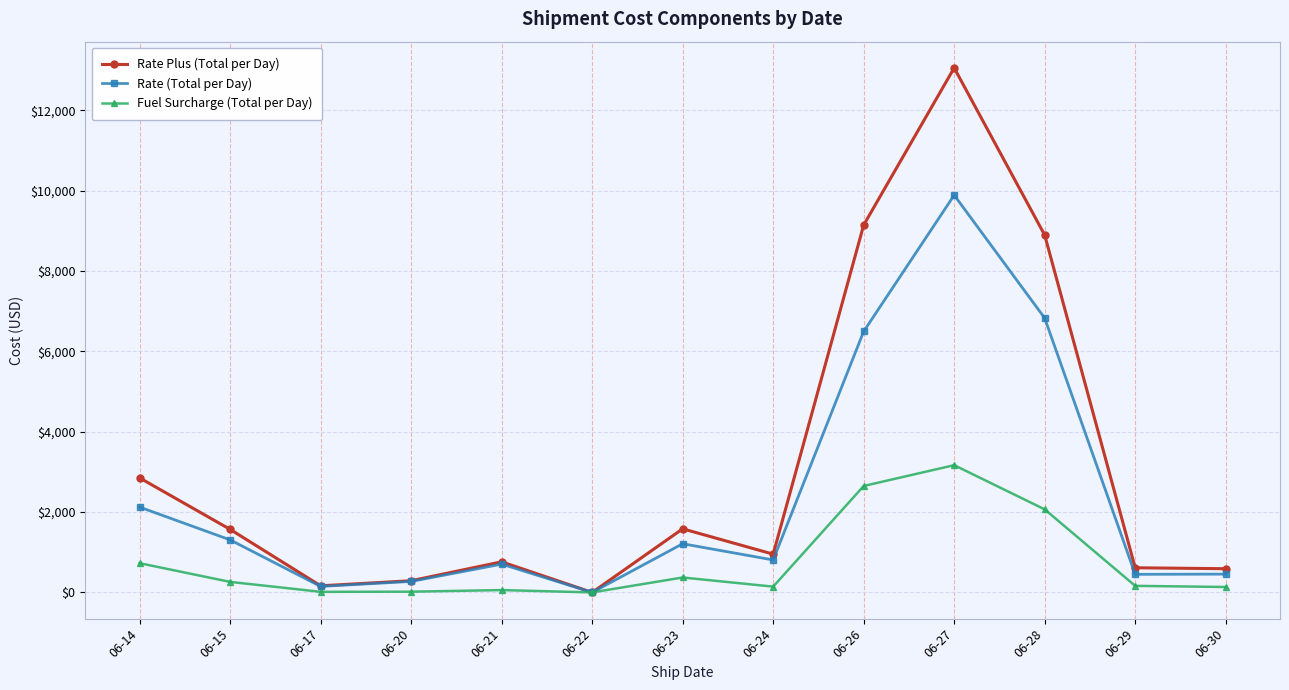

What is the maximum value shown in the chart?

13060.2